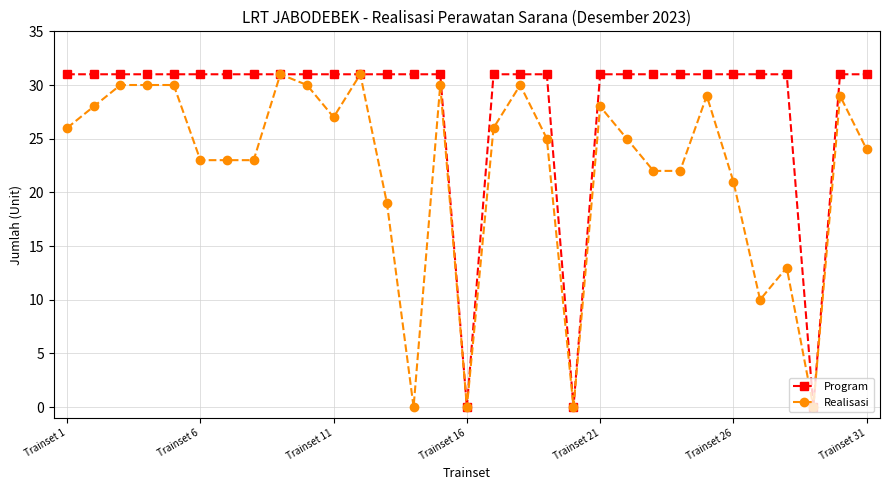

What is the greatest value displayed?

31